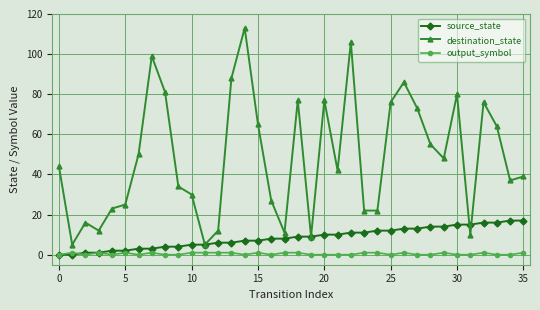

What is the greatest value displayed?

113